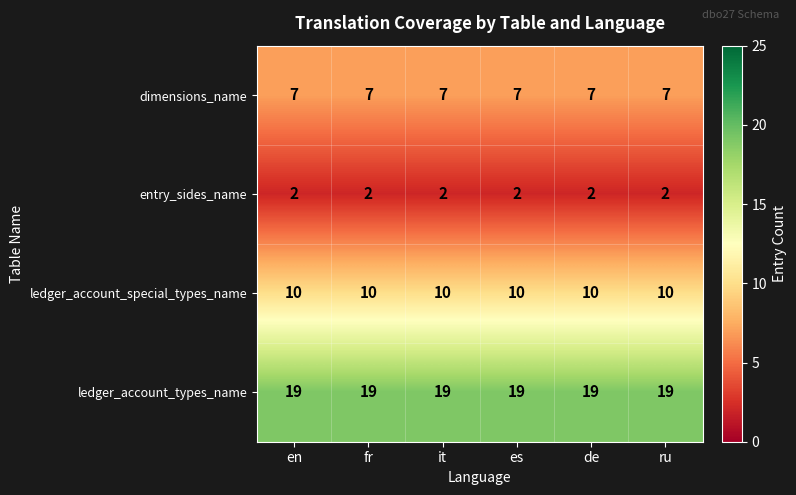

What is the greatest value displayed?

19